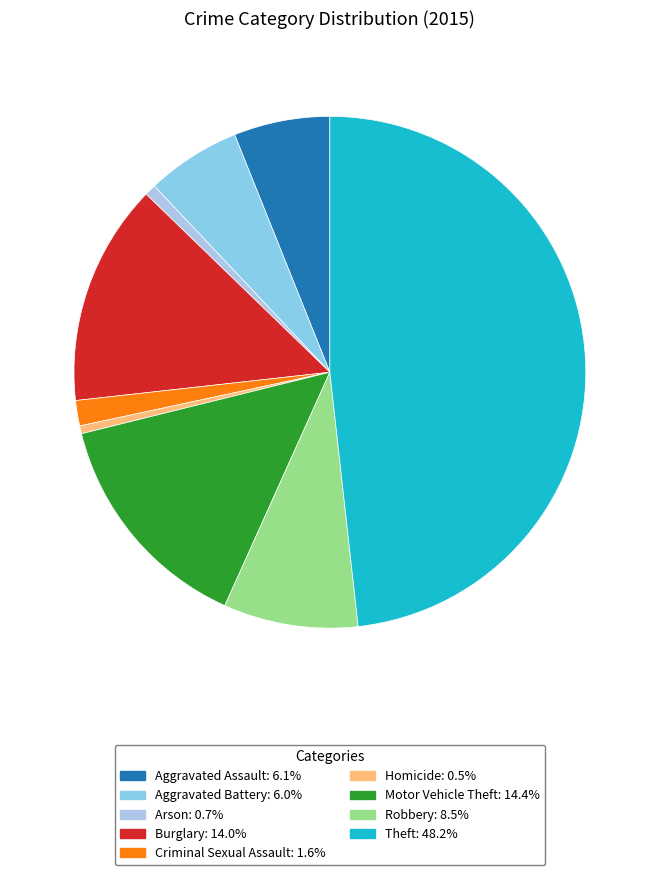

Count the number of slices in the pie.

9